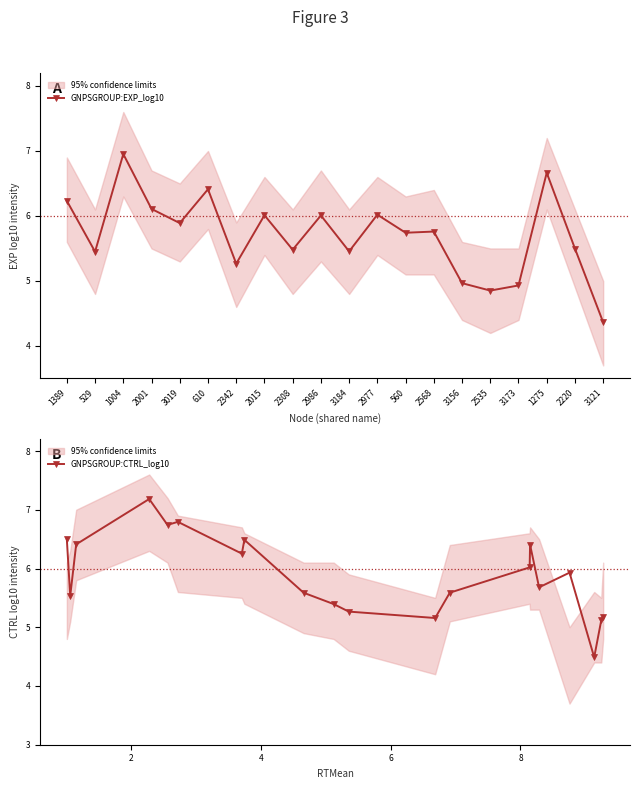

How many lines are shown in the chart?

2